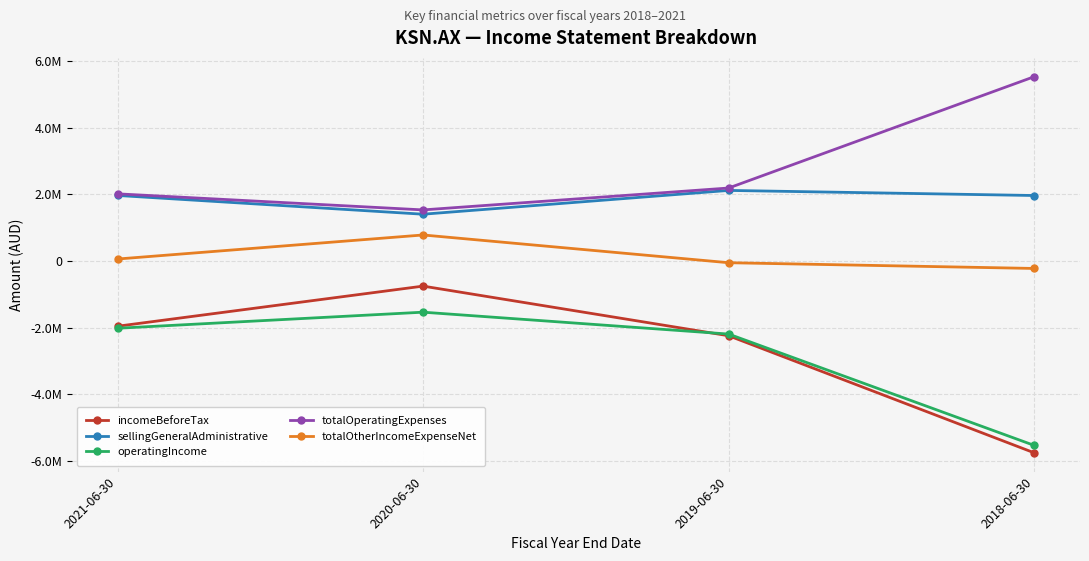

At which category does operatingIncome reach its first local peak?

2020-06-30